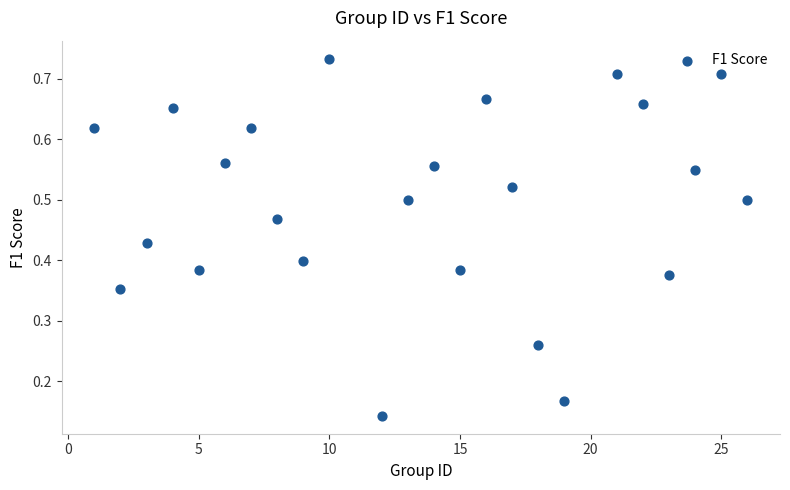

What is the range of X values (max minus min)?

25.0